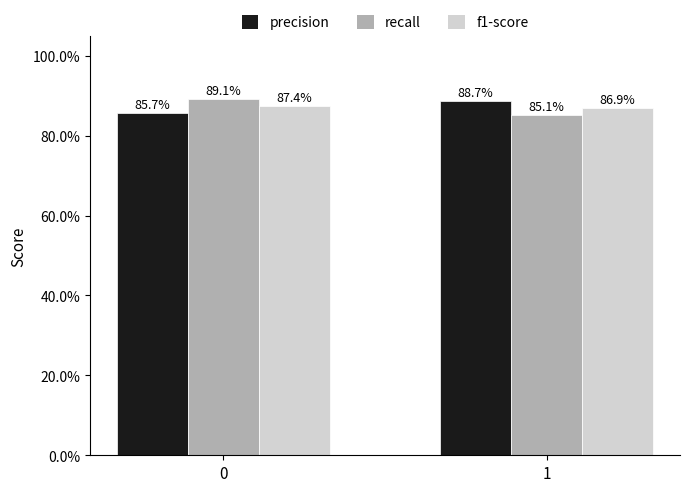

Does the chart contain stacked bars?

No